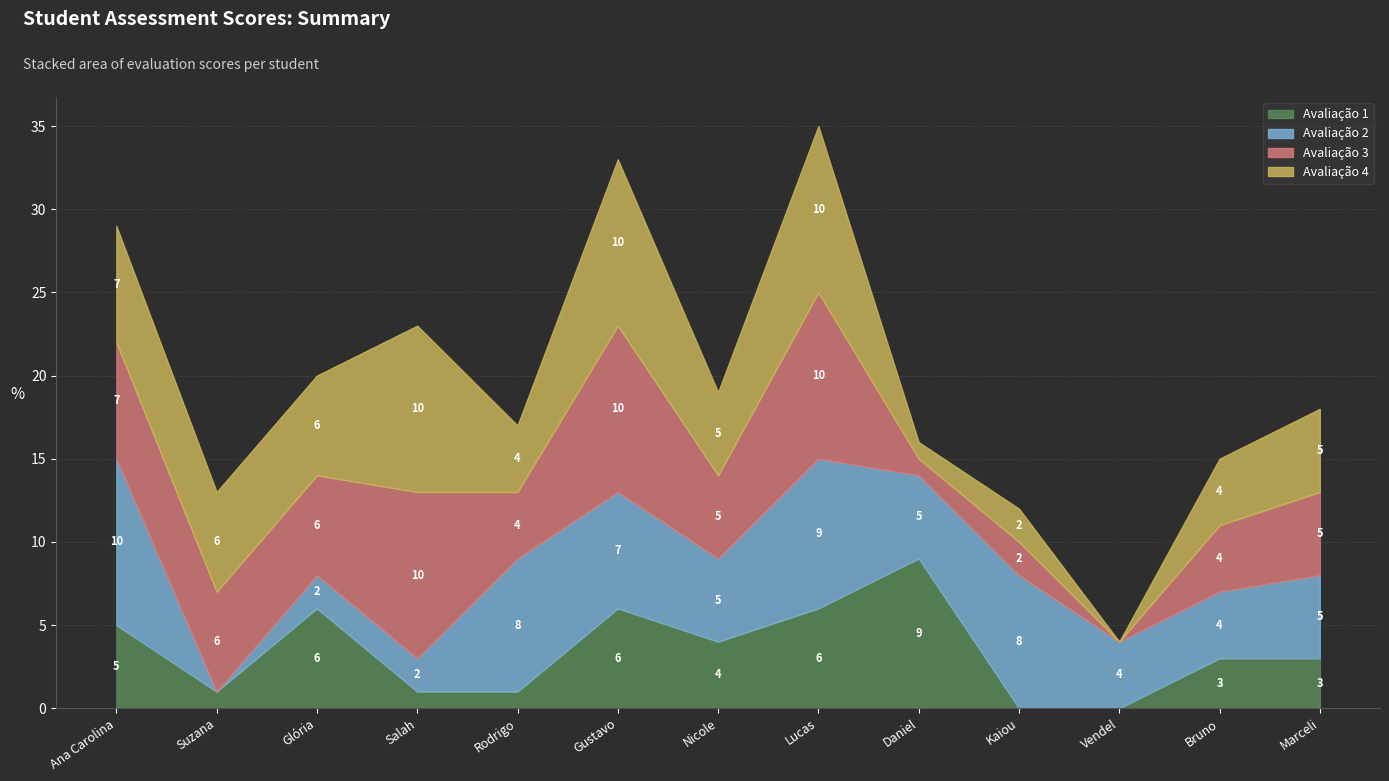

What is the label of the 8th point from the right?

Gustavo